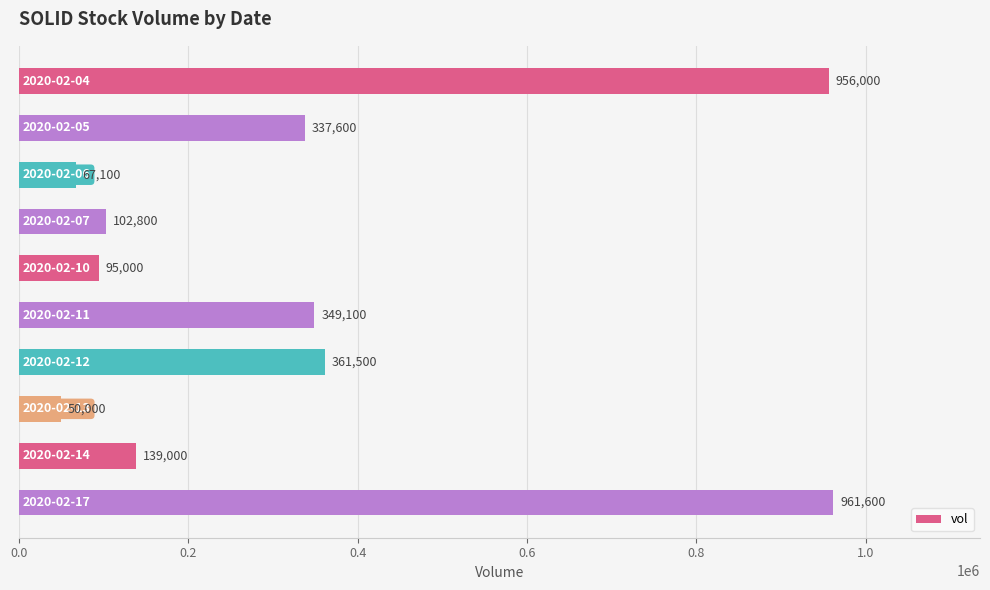

What is the value of the 6th bar from the top?

349100